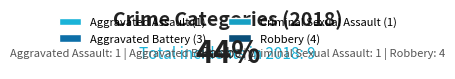

Count the number of slices in the pie.

4